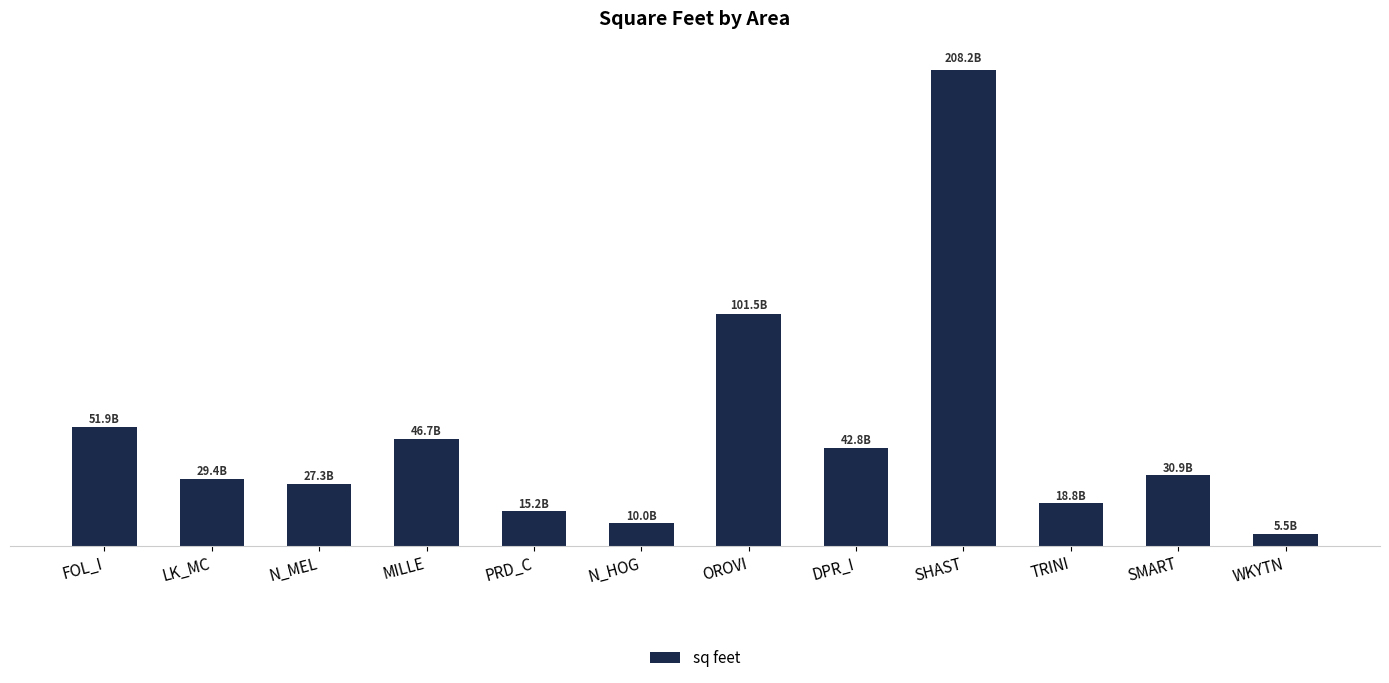

What is the smallest value displayed?

5476734039.4